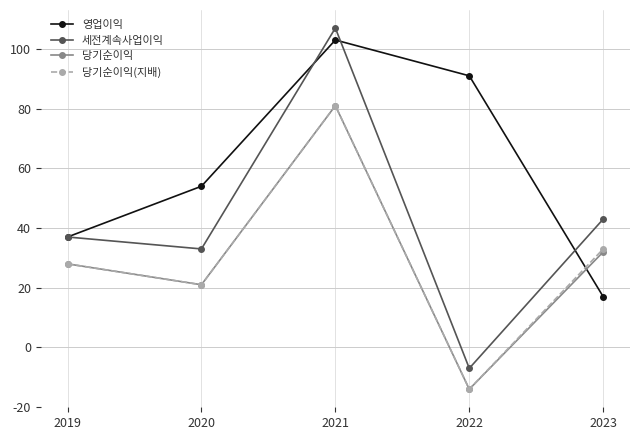

What is the sum of all 당기순이익 values?

148